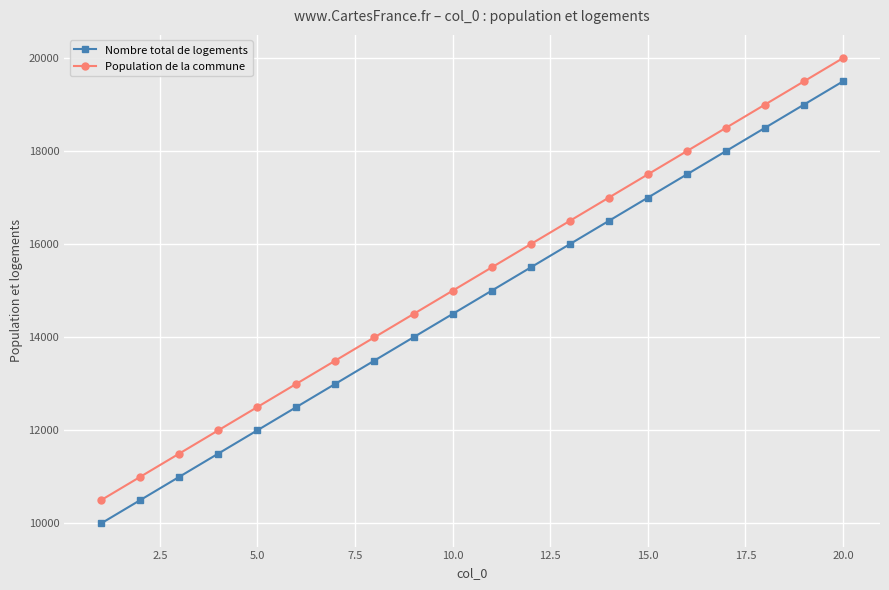

True or false: Nombre total de logements and Population de la commune cross at least once.

False